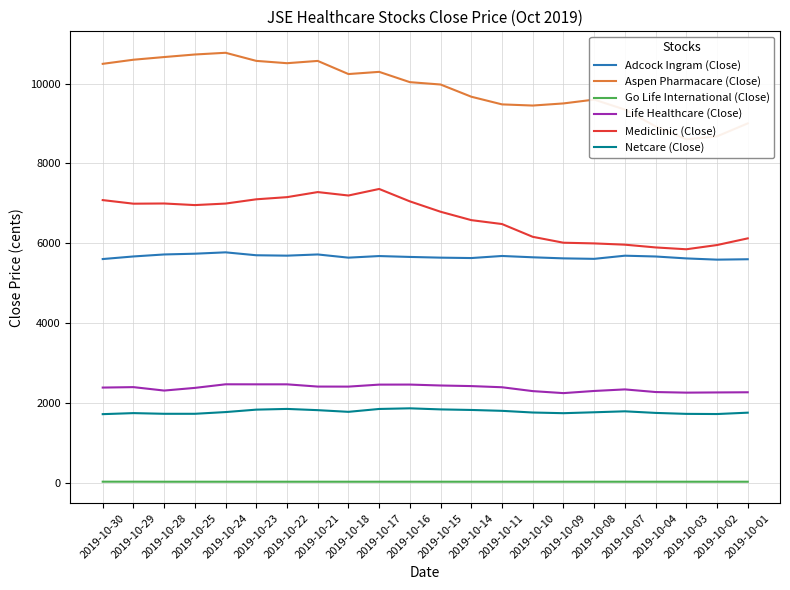

Which category has the highest value in the Adcock Ingram (Close) series?

2019-10-24